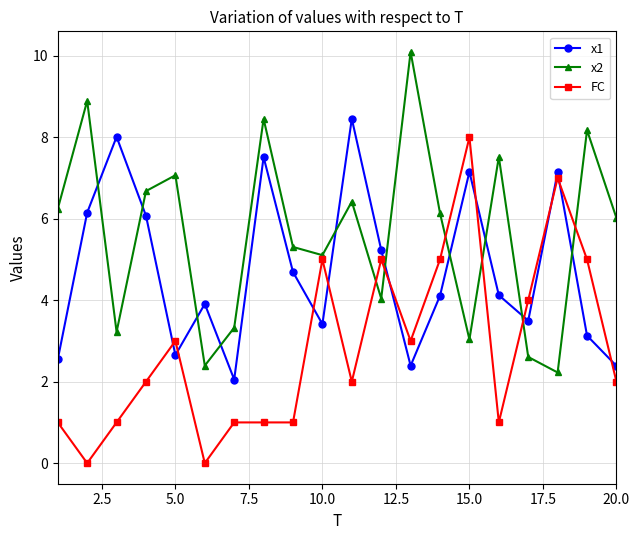

What is the difference between the maximum and minimum values in the FC series?

8.0